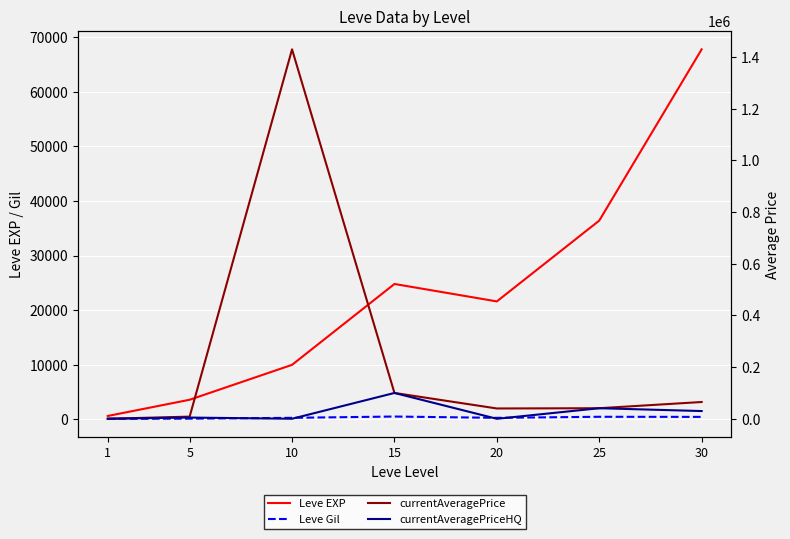

What is the maximum value shown in the chart?

1429391.1